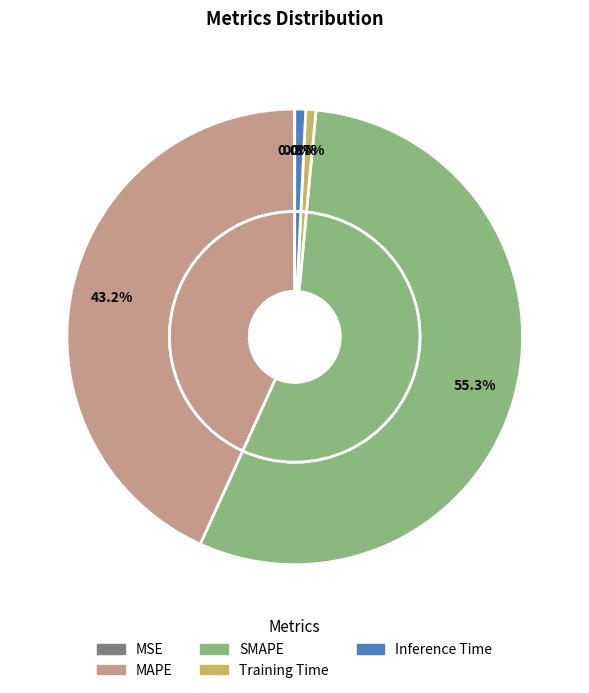

Which has a higher value, SMAPE or MSE?

SMAPE